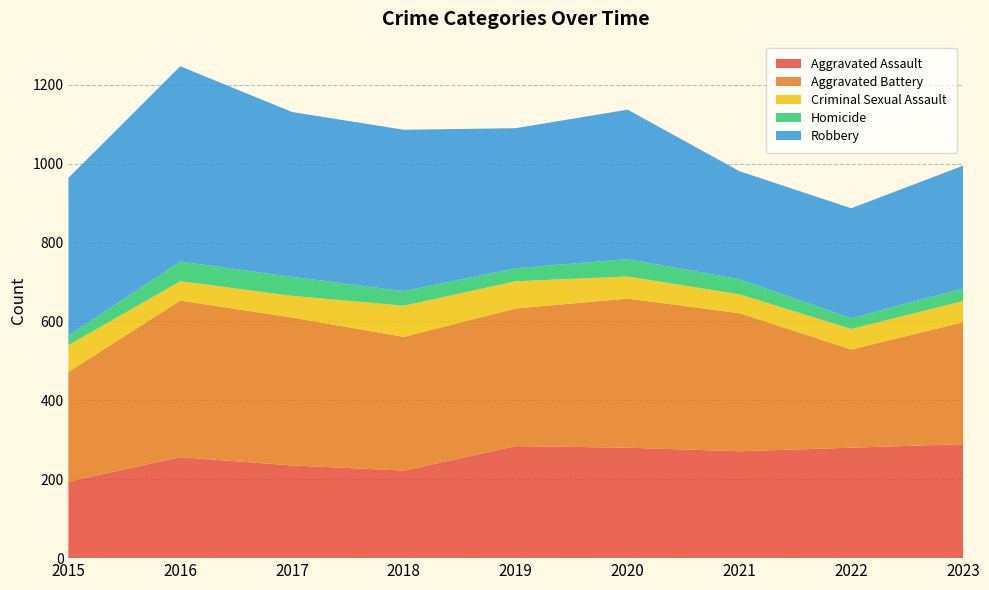

Reading left to right, transcribe all the data shown in this chart.

Aggravated Assault: 194	256	235	222	284	280	271	280	289
Aggravated Battery: 278	397	375	339	349	378	350	249	309
Criminal Sexual Assault: 68	49	55	79	69	56	48	52	54
Homicide: 24	50	48	37	33	44	38	27	32
Robbery: 400	495	418	409	355	379	274	279	311